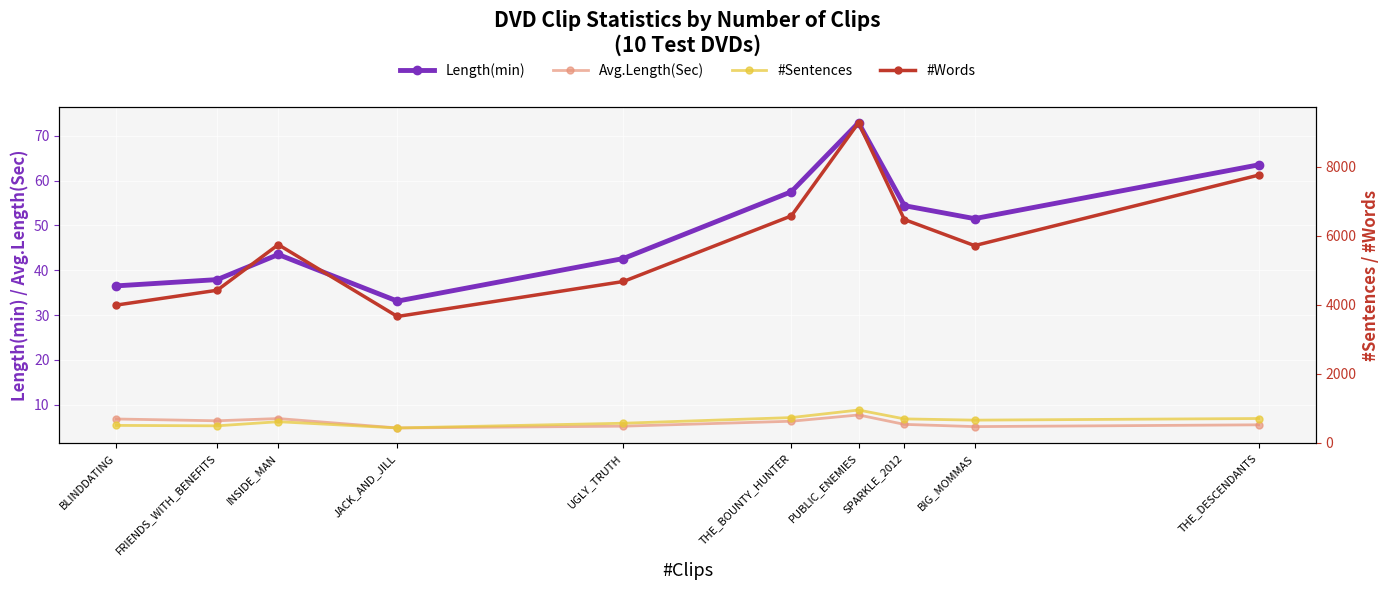

Which series has the widest spread of values?

#Words